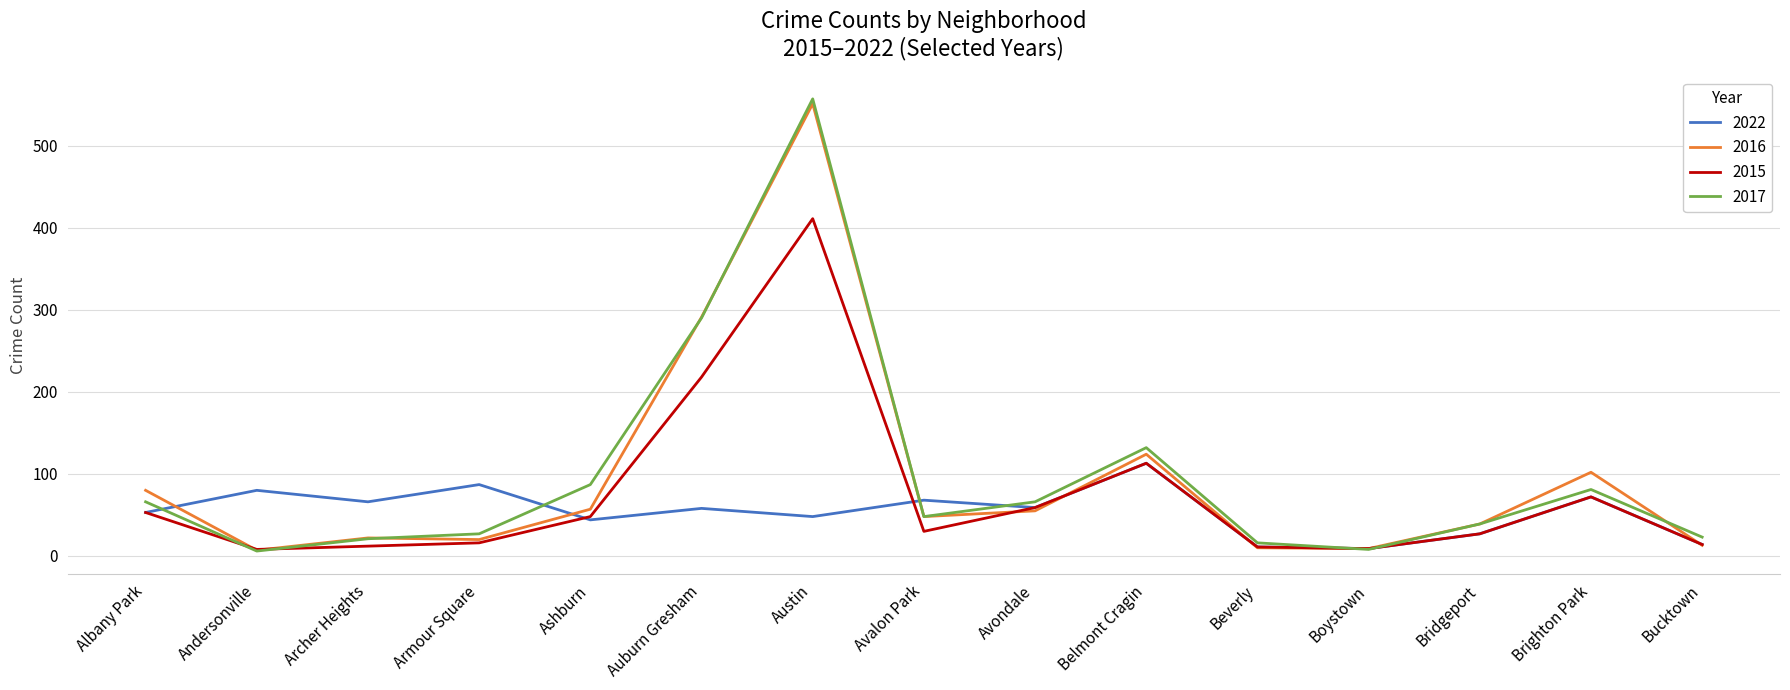

Is the value of 2017 at Ashburn greater than the value of 2022 at Avondale?

Yes